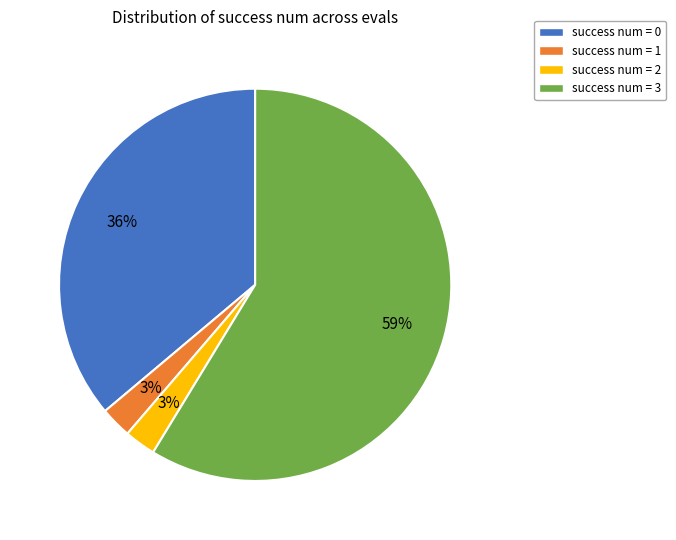

Is there any slice that represents more than half of the pie?

Yes